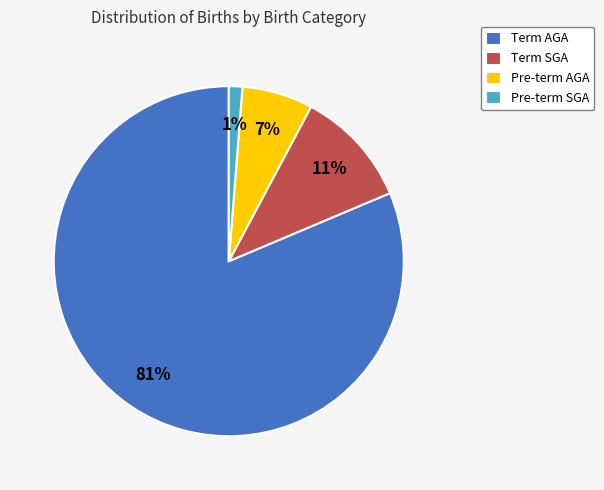

What percentage is the Term SGA slice, to the nearest percent?

11%